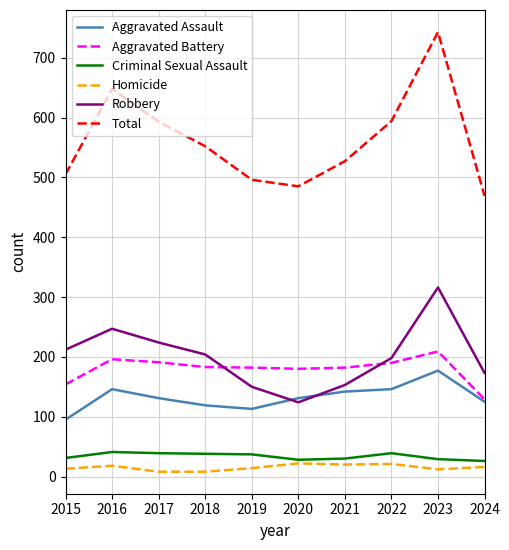

True or false: Total has a value of 527 at 2021.

True